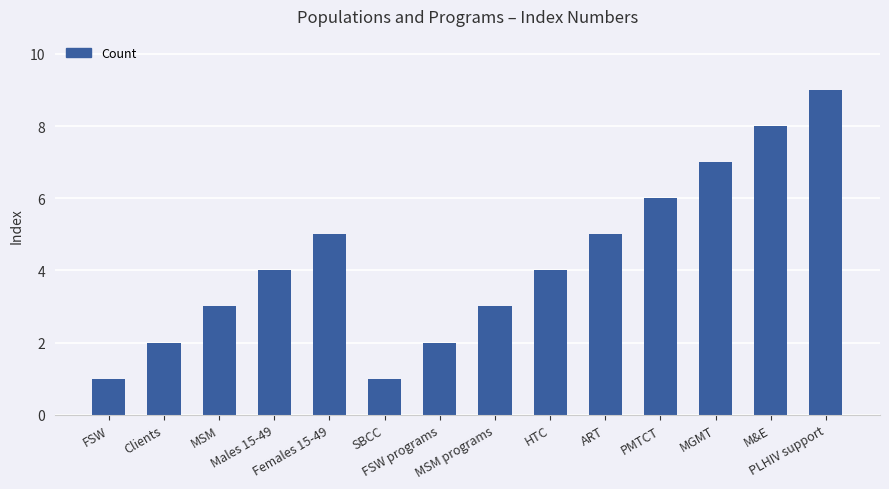

What is the sum of the values at ART and FSW?

6